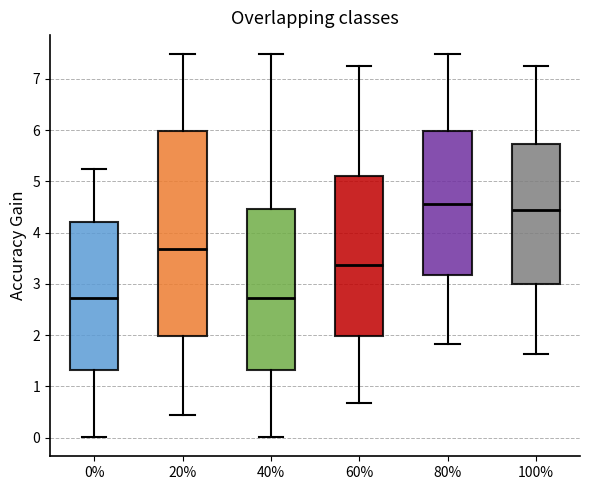

Reading left to right, transcribe this box plot: for each box, give where its median line is, the range the box spans, and where its two whiskers end, as read against the y-axis. The values are not printed on the chart, so give them approximately, as read against the axis.

0%: median 2.7, box 1.3 to 4.2, whiskers 0.0 to 5.3
20%: median 3.7, box 2.0 to 6.0, whiskers 0.5 to 7.5
40%: median 2.7, box 1.3 to 4.5, whiskers 0.0 to 7.5
60%: median 3.4, box 2.0 to 5.1, whiskers 0.7 to 7.3
80%: median 4.6, box 3.2 to 6.0, whiskers 1.8 to 7.5
100%: median 4.4, box 3.0 to 5.7, whiskers 1.6 to 7.3